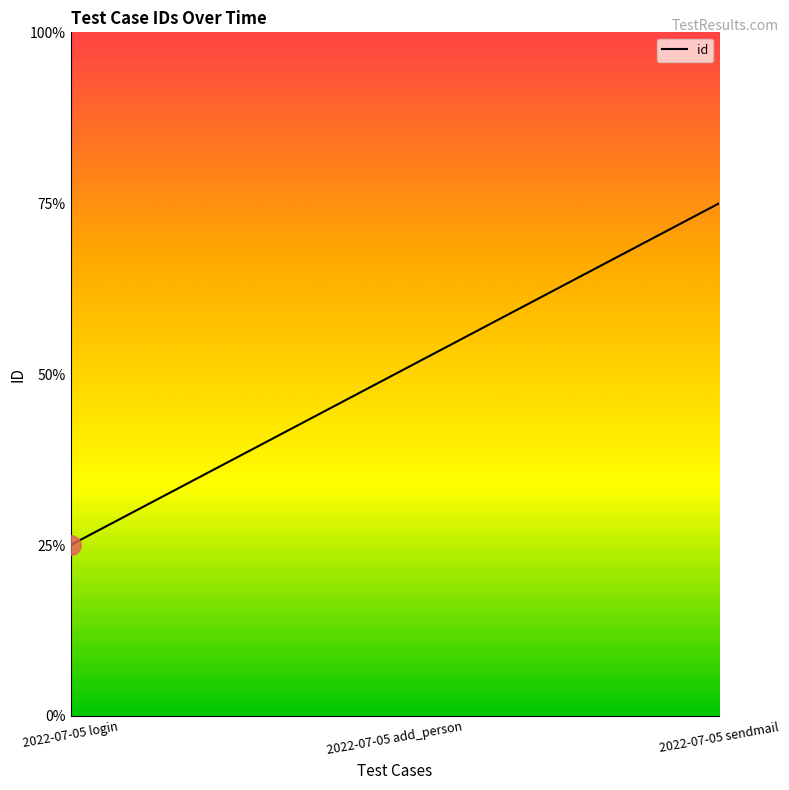

List the labels in order of value, smallest first.

2022-07-05 login, 2022-07-05 add_person, 2022-07-05 sendmail